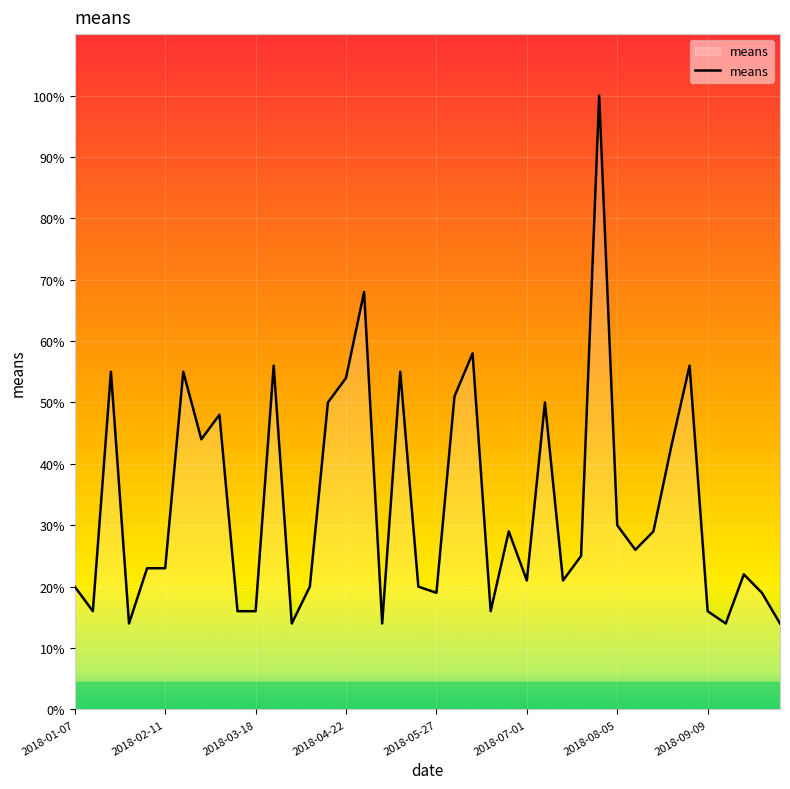

What is the difference between the maximum and minimum values?

86